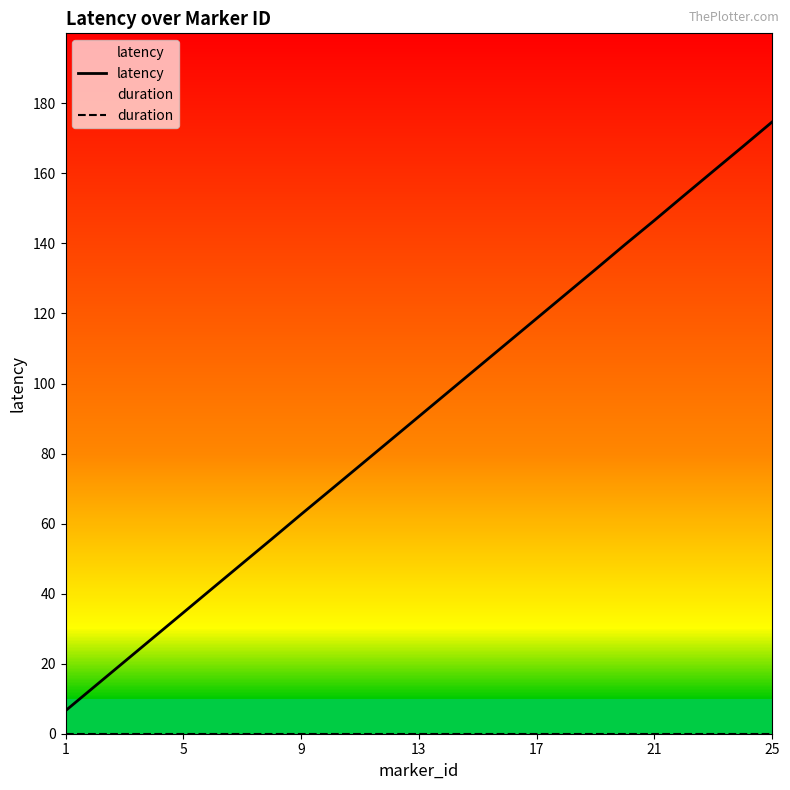

What is the sum of the latency values at 21 and 13?

237.2